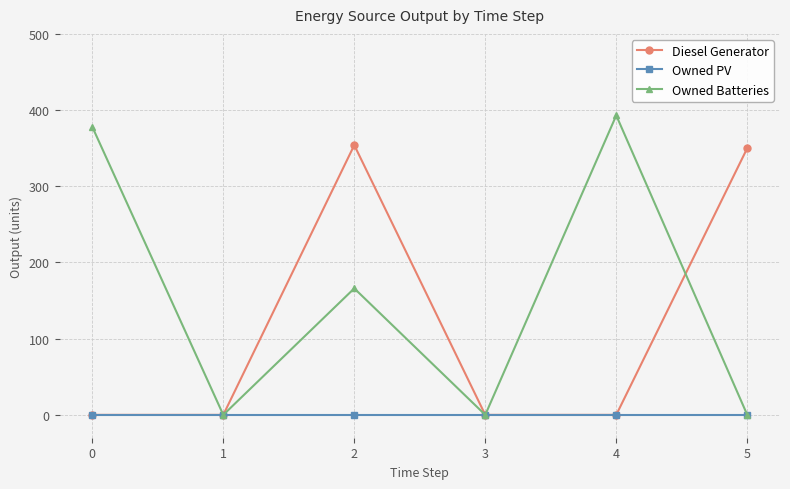

Which category has the highest value in the Owned Batteries series?

4